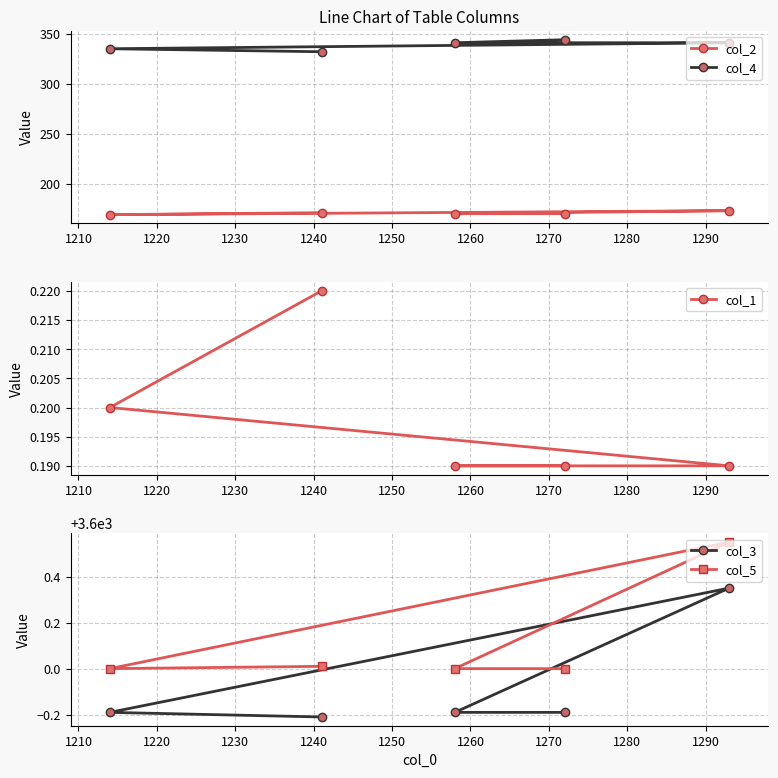

What is the maximum value for col_2?

173